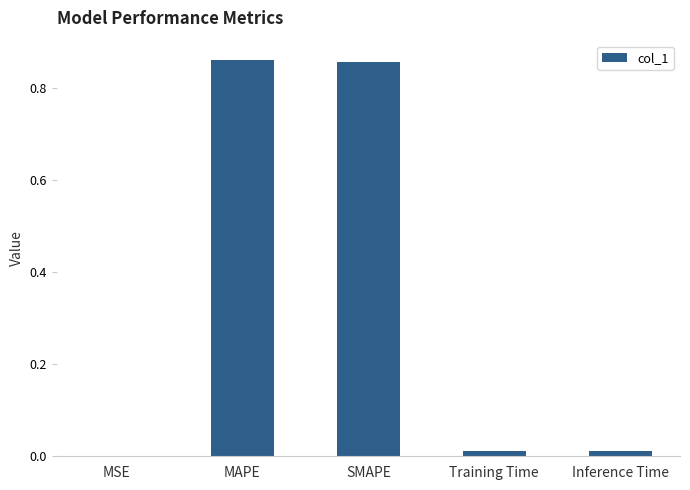

Are the bars grouped side by side (vs. stacked)?

No